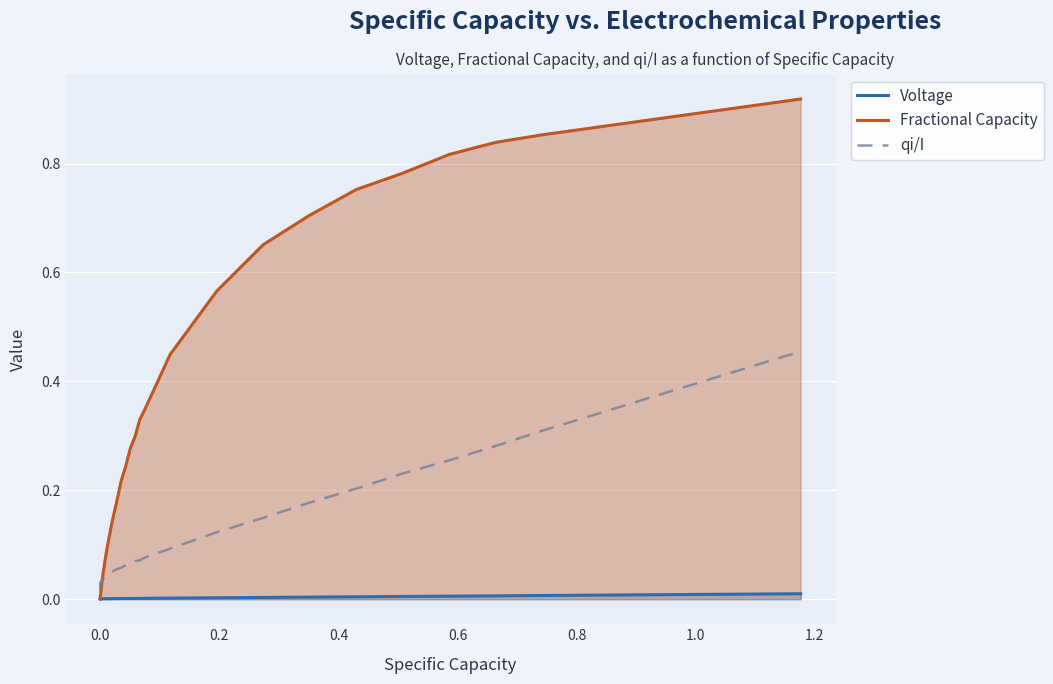

True or false: Voltage and qi/I intersect in this chart.

False